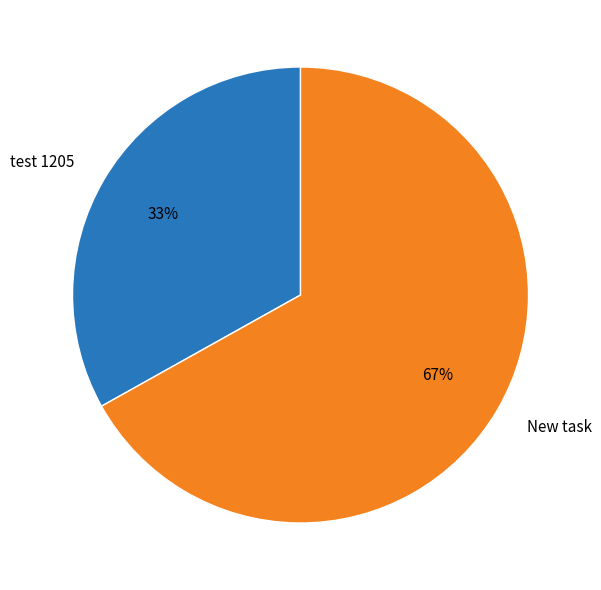

What percentage is the test 1205 slice, to the nearest percent?

33%